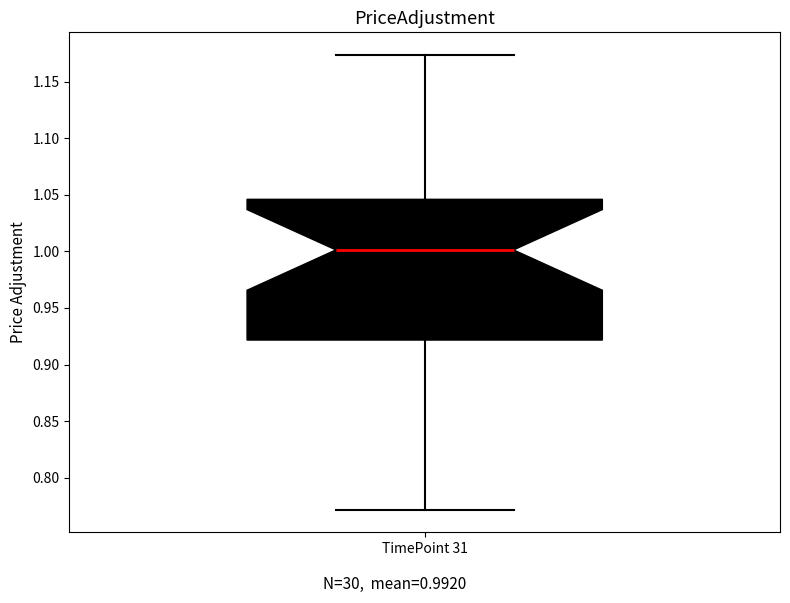

Where is the lower edge of the box for TimePoint 31 on the y-axis? The values are not printed on the chart, so give them approximately, as read against the axis.

0.920